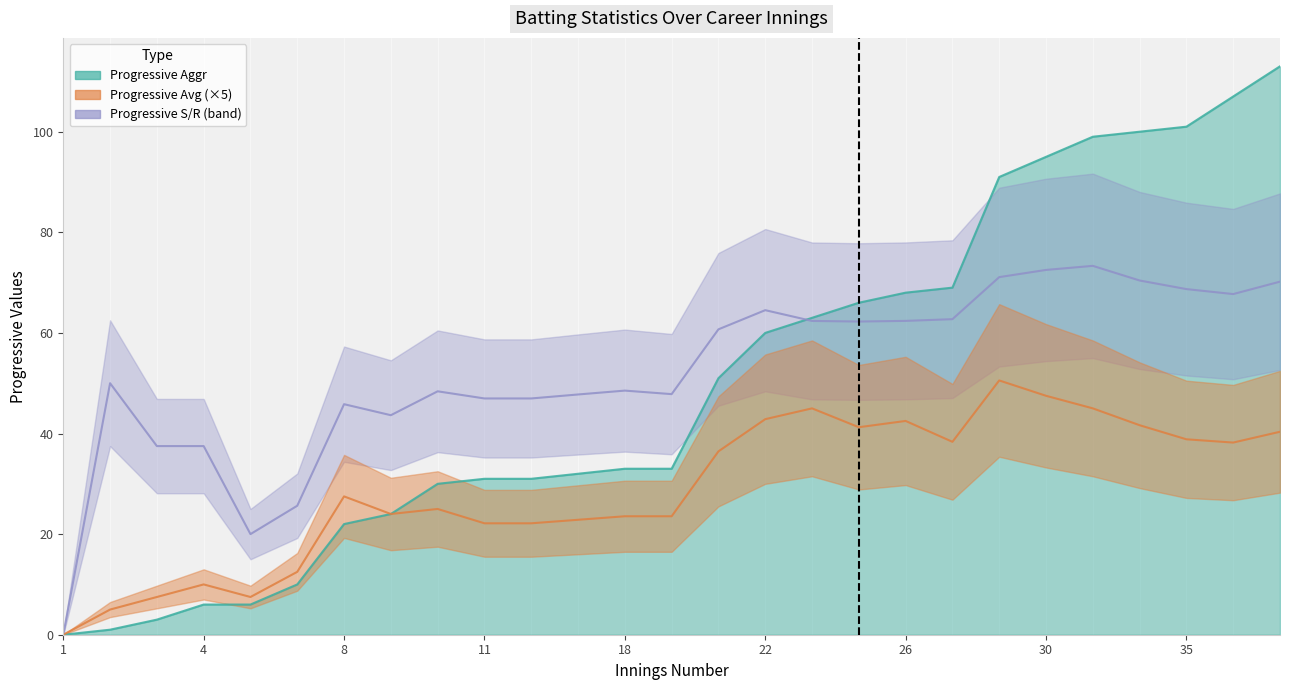

Reading right to left, transcribe all the data shown in this chart.

Progressive Aggr: 37=113.0	36=107.0	35=101.0	34=100.0	31=99.0	30=95.0	29=91.0	27=69.0	26=68.0	25=66.0	23=63.0	22=60.0	20=51.0	19=33.0	18=33.0	15=32.0	12=31.0	11=31.0	10=30.0	9=24.0	8=22.0	6=10.0	5=6.0	4=6.0	3=3.0	2=1.0	1=0.0
Progressive Avg: 37=40.4	36=38.2	35=38.8	34=41.6	31=45.0	30=47.5	29=50.5	27=38.4	26=42.5	25=41.2	23=45.0	22=42.9	20=36.5	19=23.6	18=23.6	15=22.9	12=22.1	11=22.1	10=25.0	9=24.0	8=27.5	6=12.5	5=7.5	4=10.0	3=7.5	2=5.0	1=0.0
Progressive S/R: 37=70.2	36=67.7	35=68.7	34=70.4	31=73.3	30=72.5	29=71.1	27=62.7	26=62.4	25=62.3	23=62.4	22=64.5	20=60.7	19=47.8	18=48.5	15=47.8	12=47.0	11=47.0	10=48.4	9=43.6	8=45.8	6=25.6	5=20.0	4=37.5	3=37.5	2=50.0	1=0.0